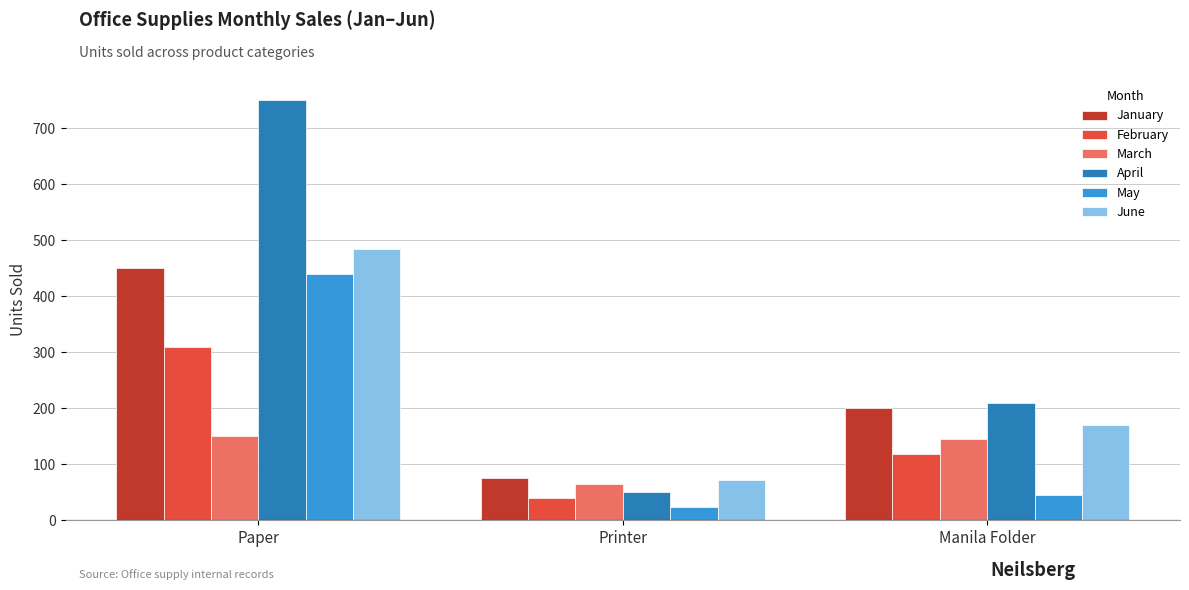

At which label does February reach its minimum?

Printer